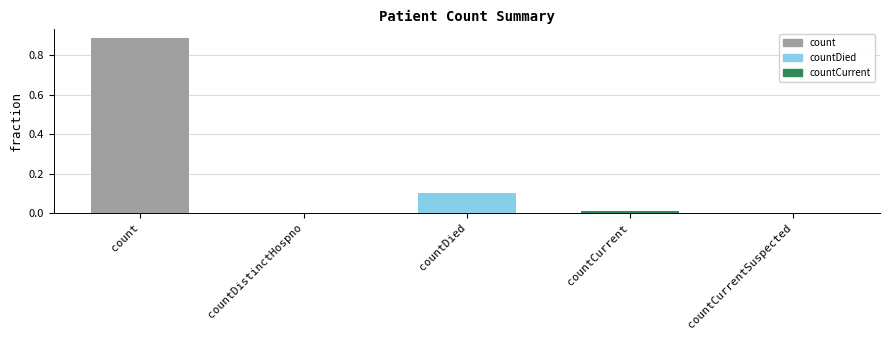

Which label corresponds to the largest value in the chart?

count